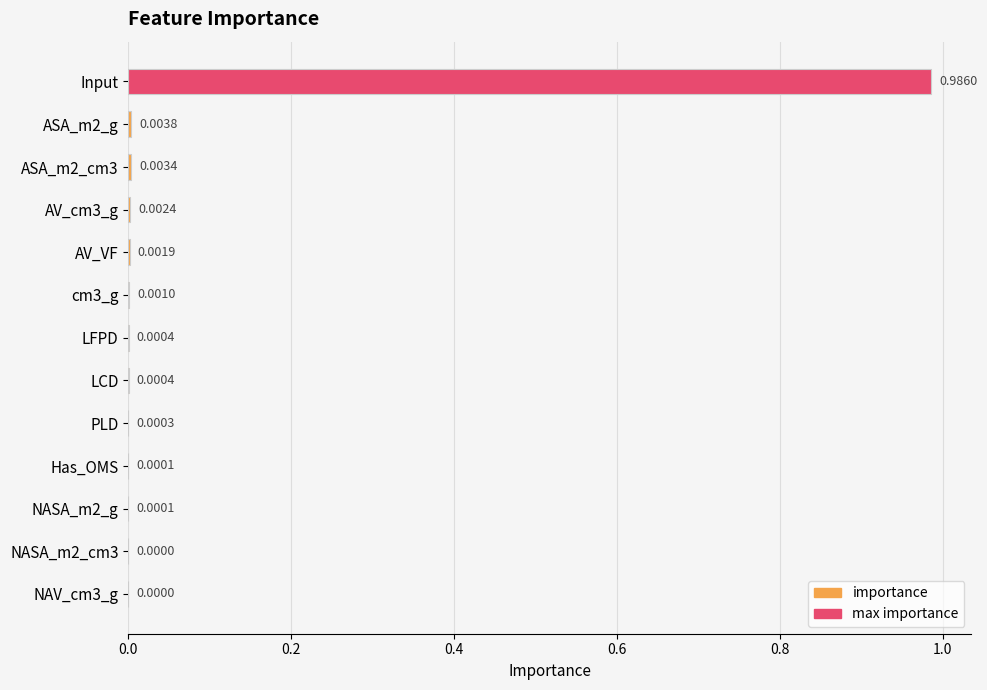

Which has a higher value, NASA_m2_cm3 or AV_cm3_g?

AV_cm3_g